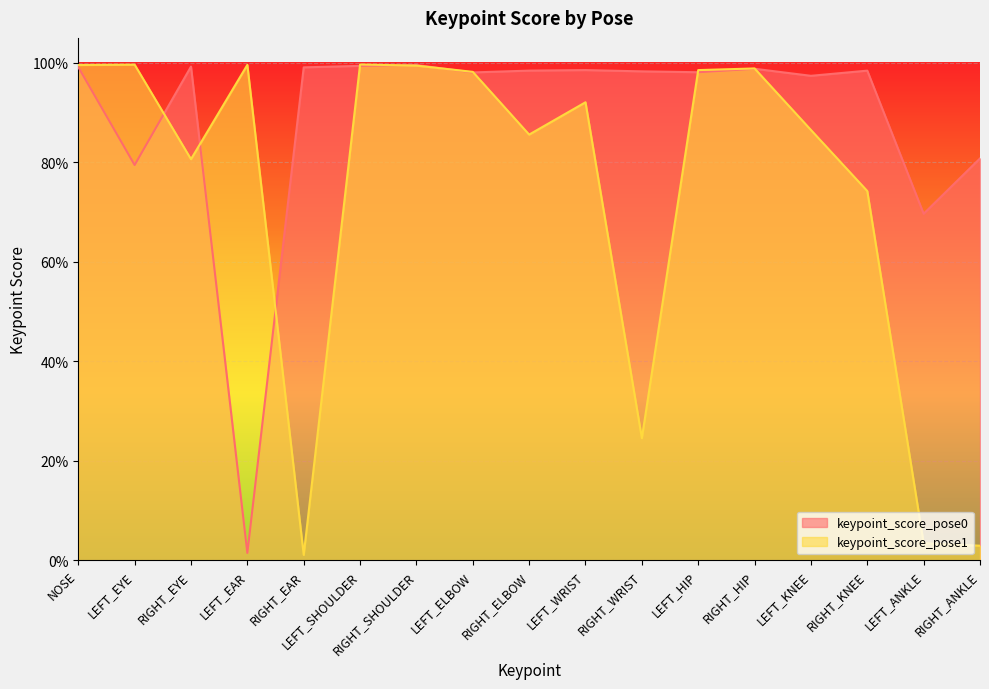

What is the value of the keypoint_score_pose1 point at the 9th from the left?

0.9